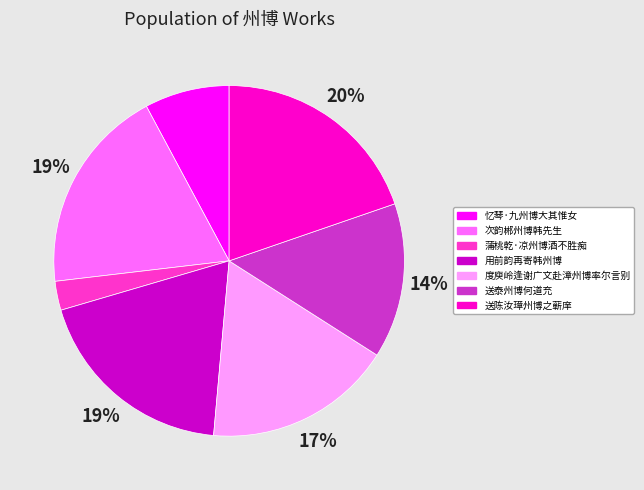

Is the sum of 送泰州博何道充 and 忆琴·九州博大其惟女 greater than half?

No